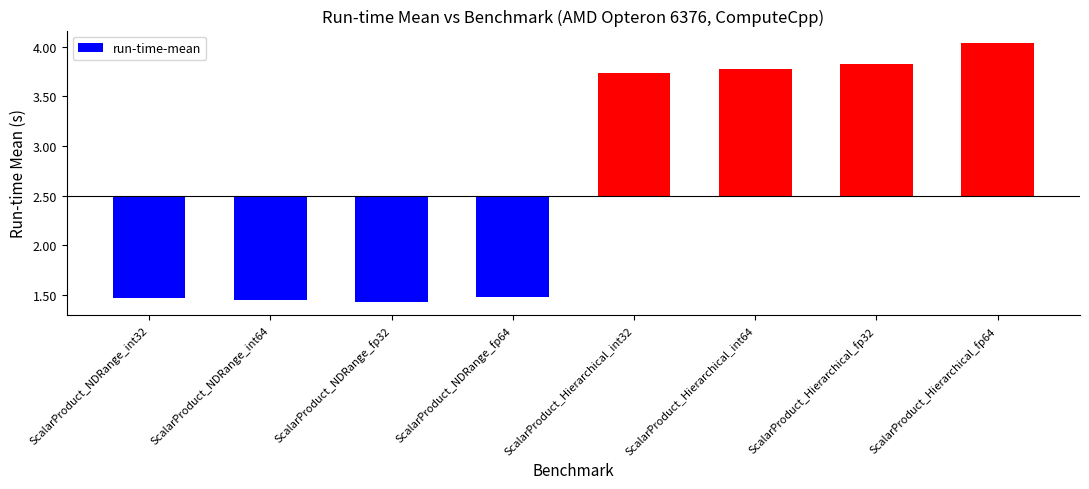

Does the chart contain any negative values?

Yes